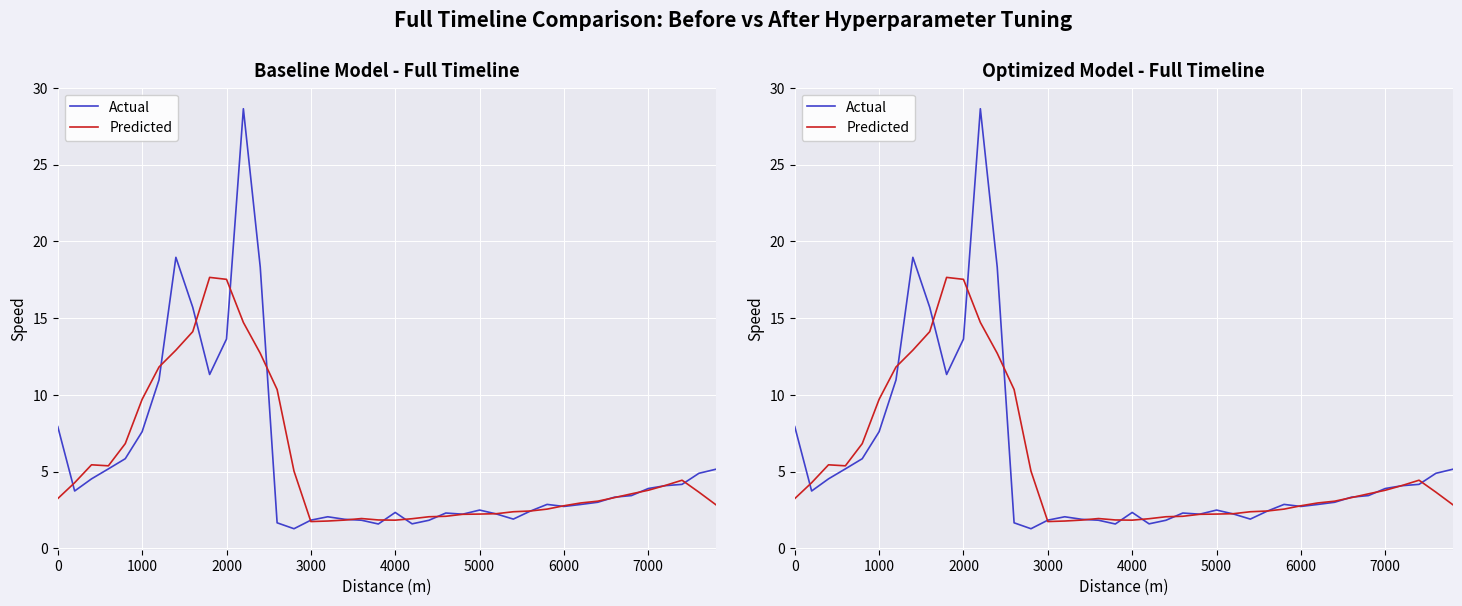

At how many categories does at least one series exceed 22?

1